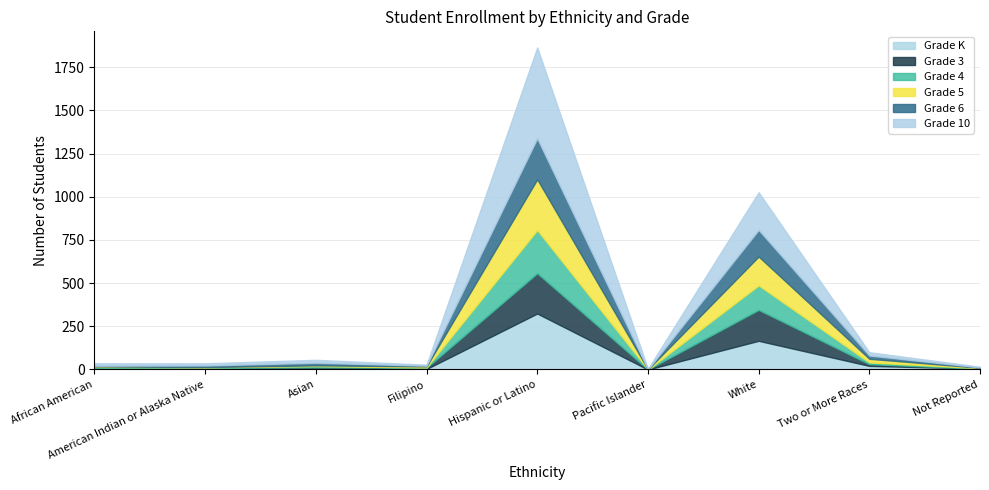

How many interior local peaks does the Grade 6 series have?

3